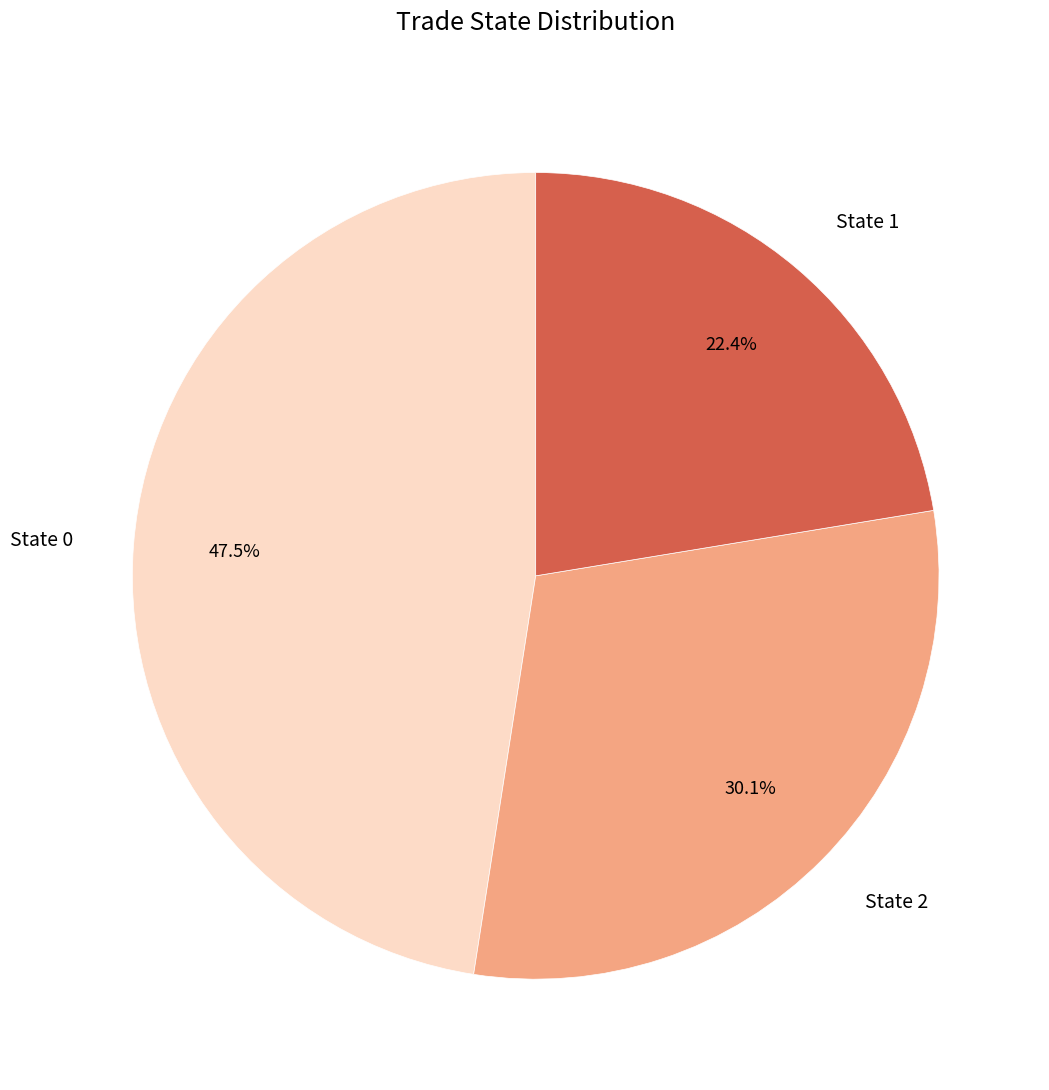

Does any single category account for the majority?

No